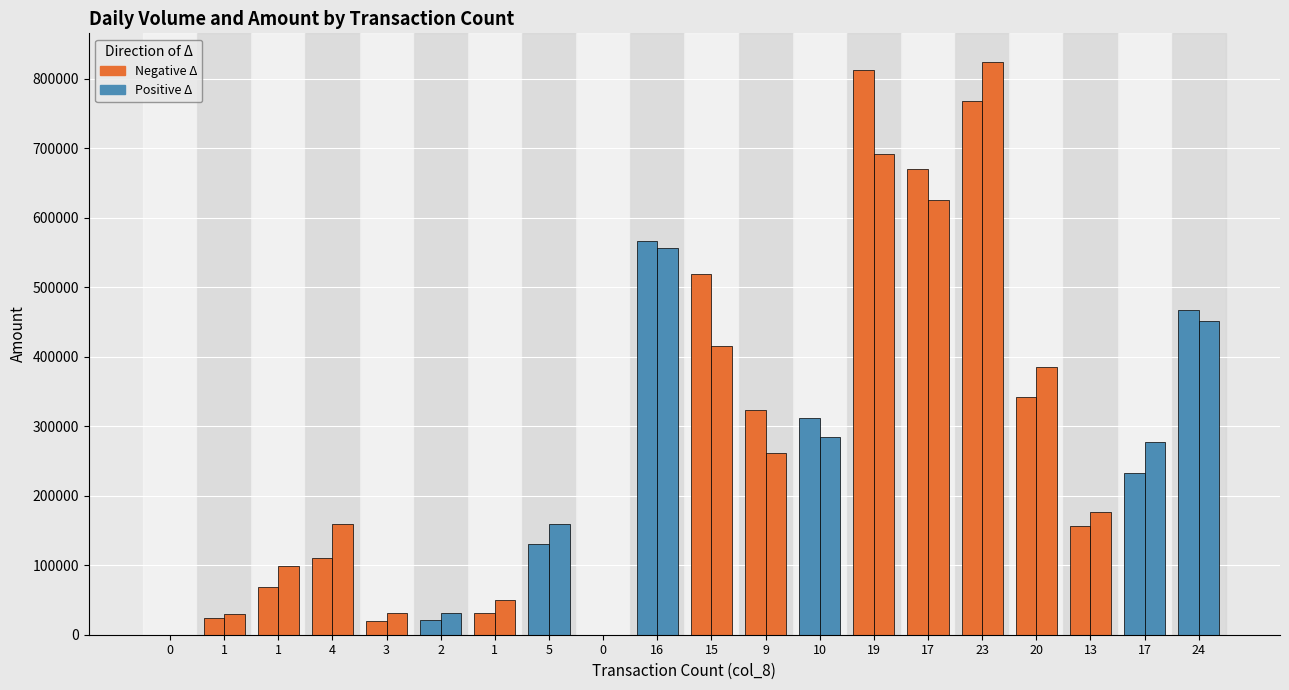

Count the number of categories in the chart.

20